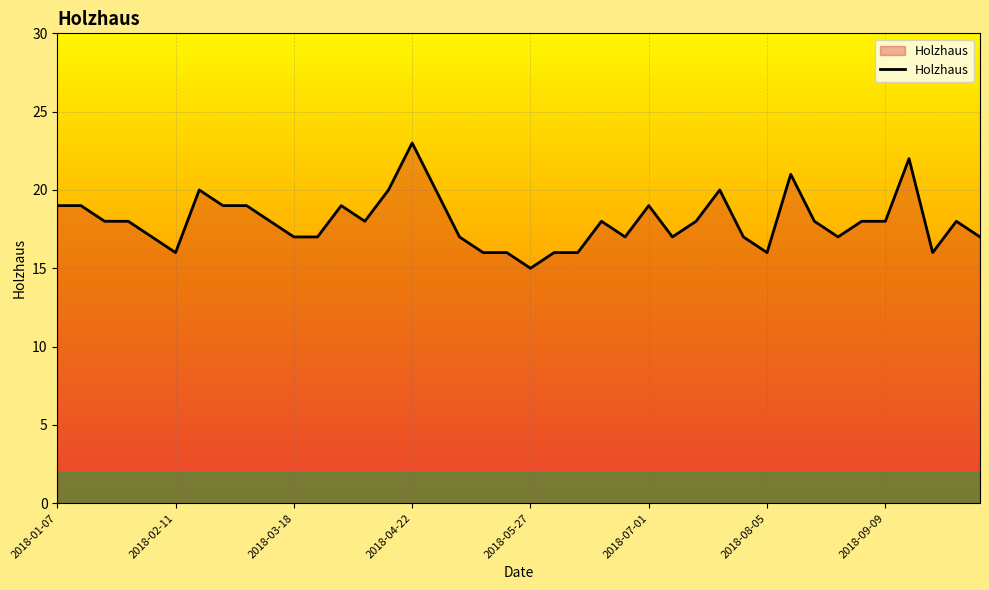

What is the greatest value displayed?

23